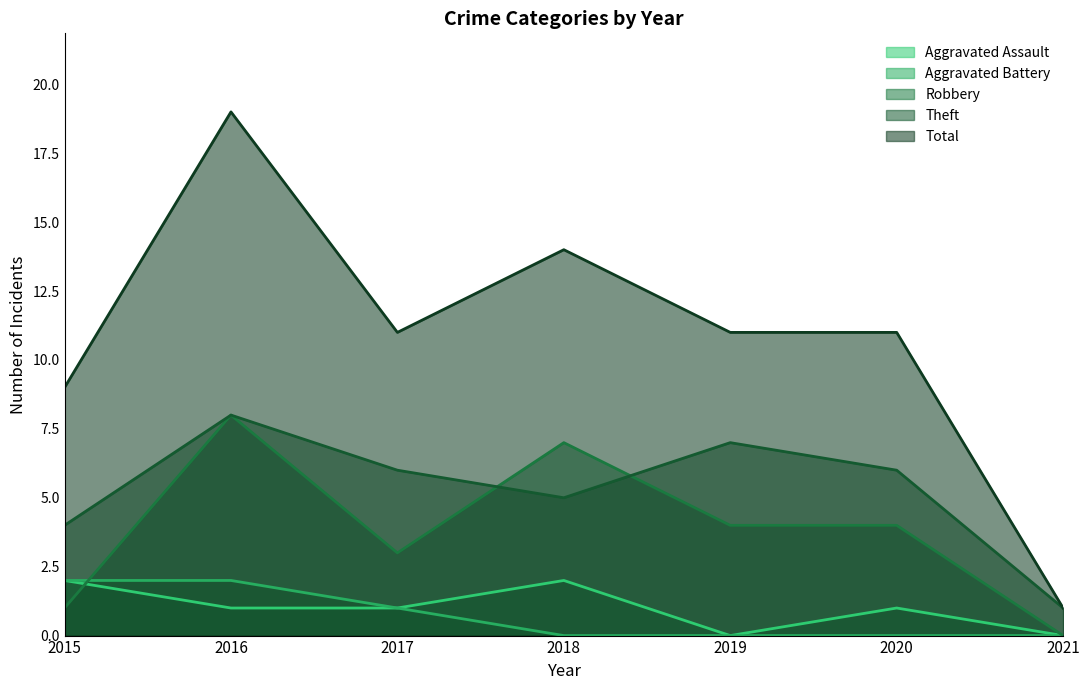

What is the total value across all series at 2017?

22